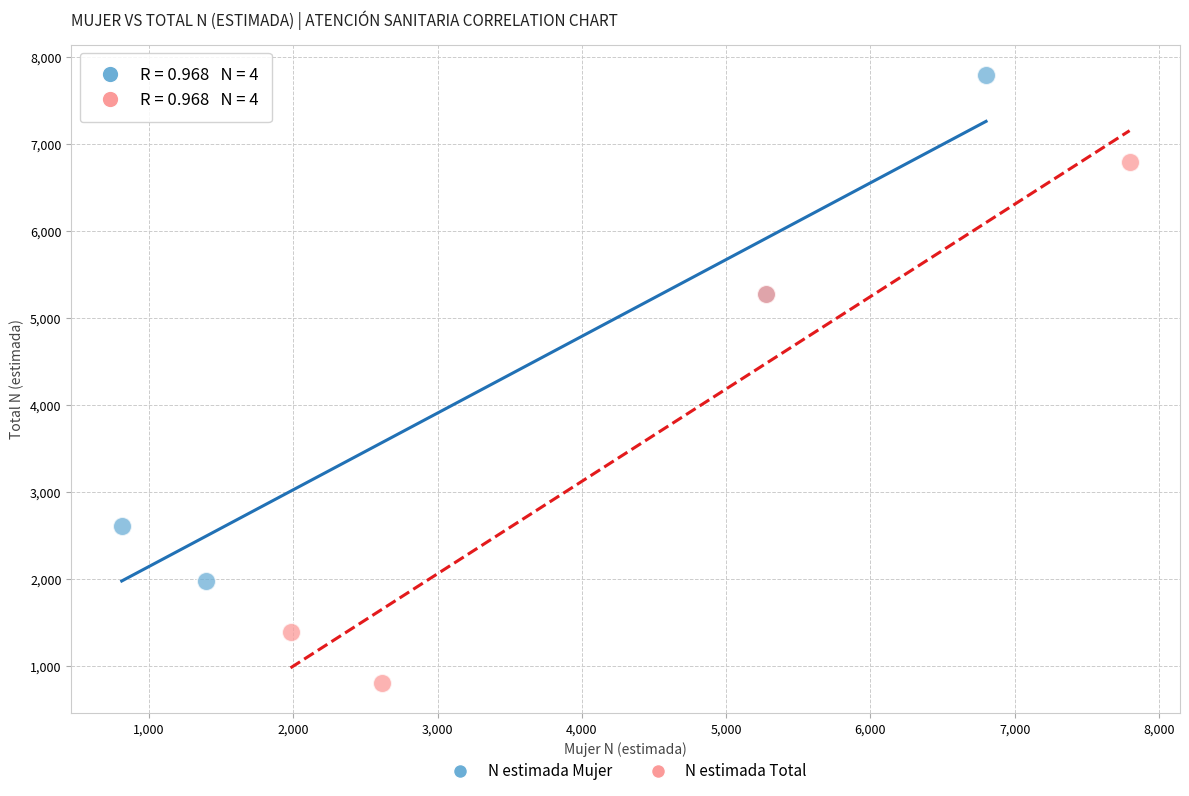

Which series contains the lowest Y value?

N estimada Total